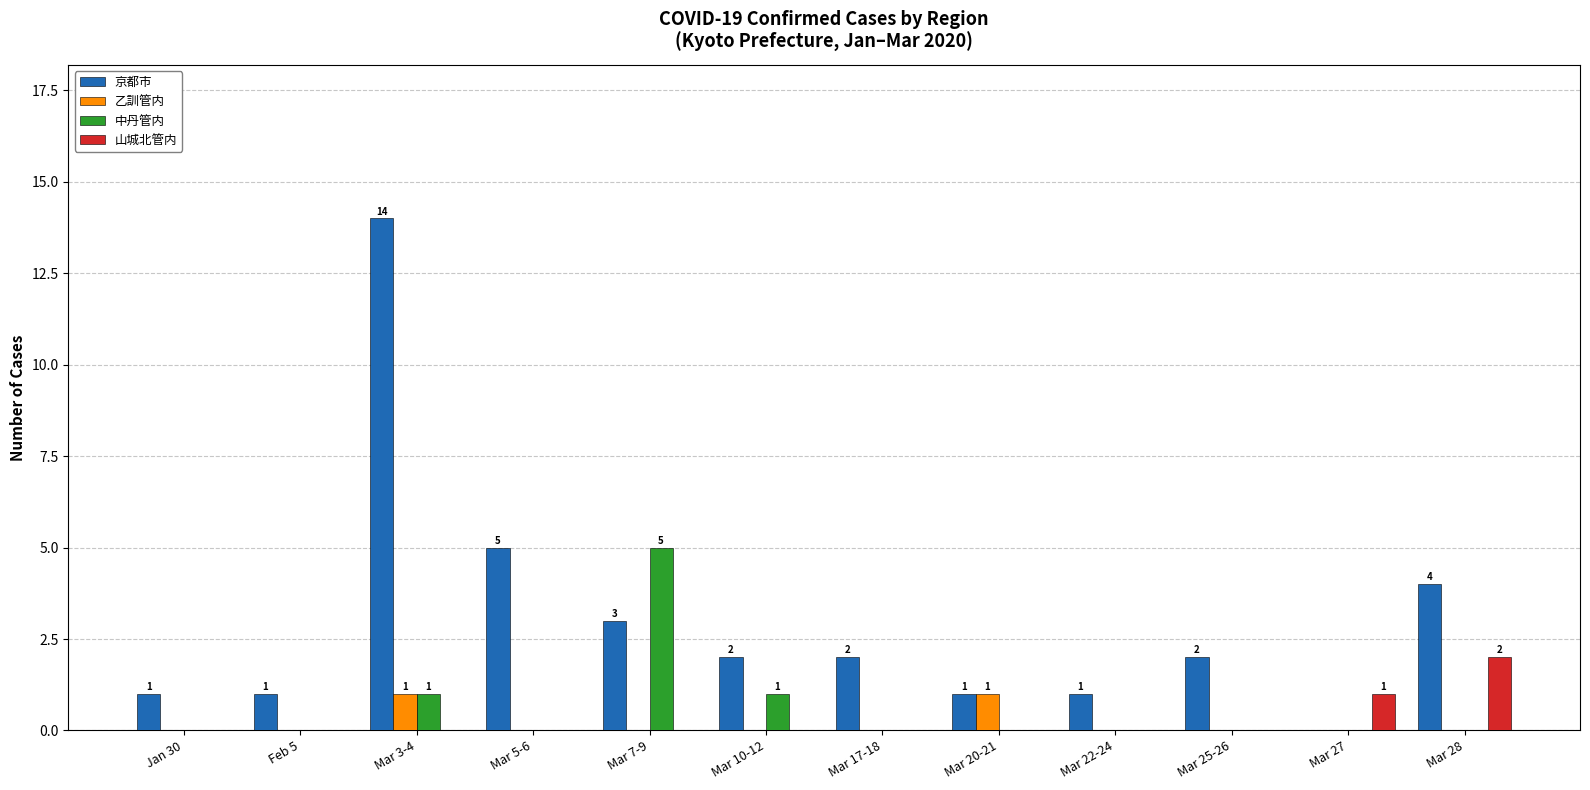

True or false: 中丹管内 has a value of 0 at Mar 3-4.

False